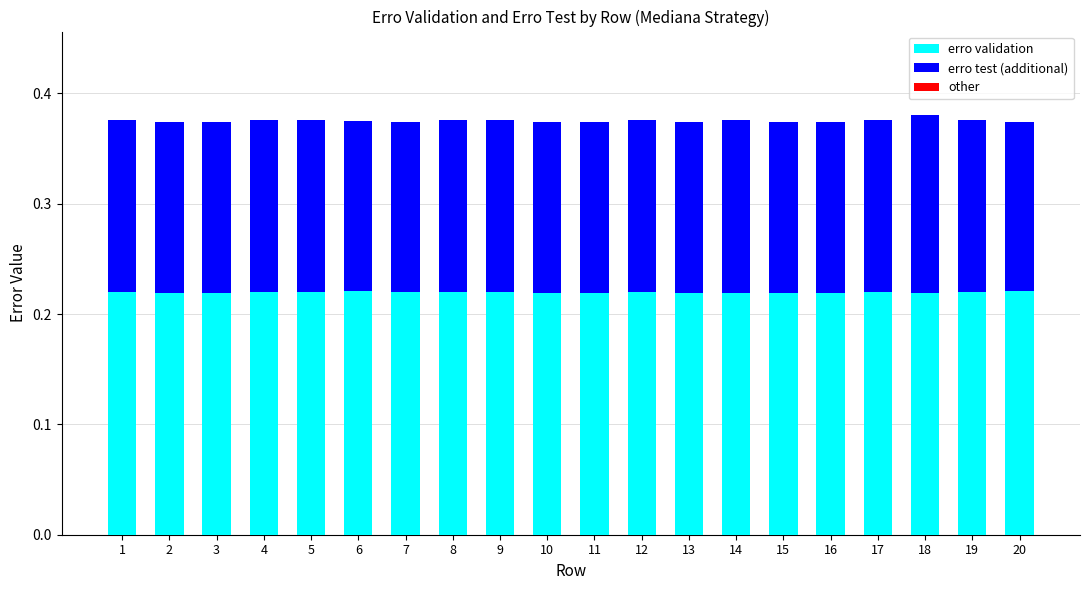

The erro validation series shows 0.4 at 20. True or false?

False